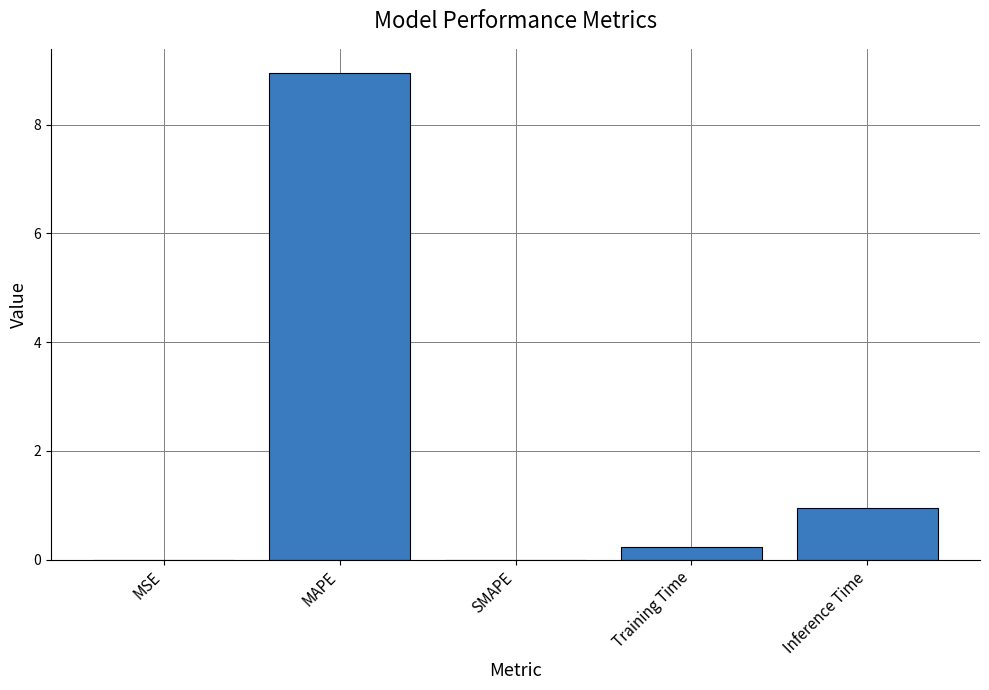

What is the greatest value displayed?

8.9